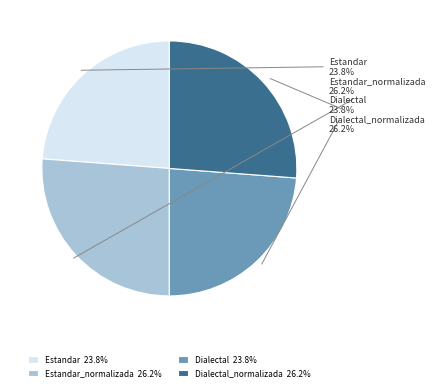

Approximately how many times larger is the value at Estandar_normalizada compared to Dialectal?

1.1